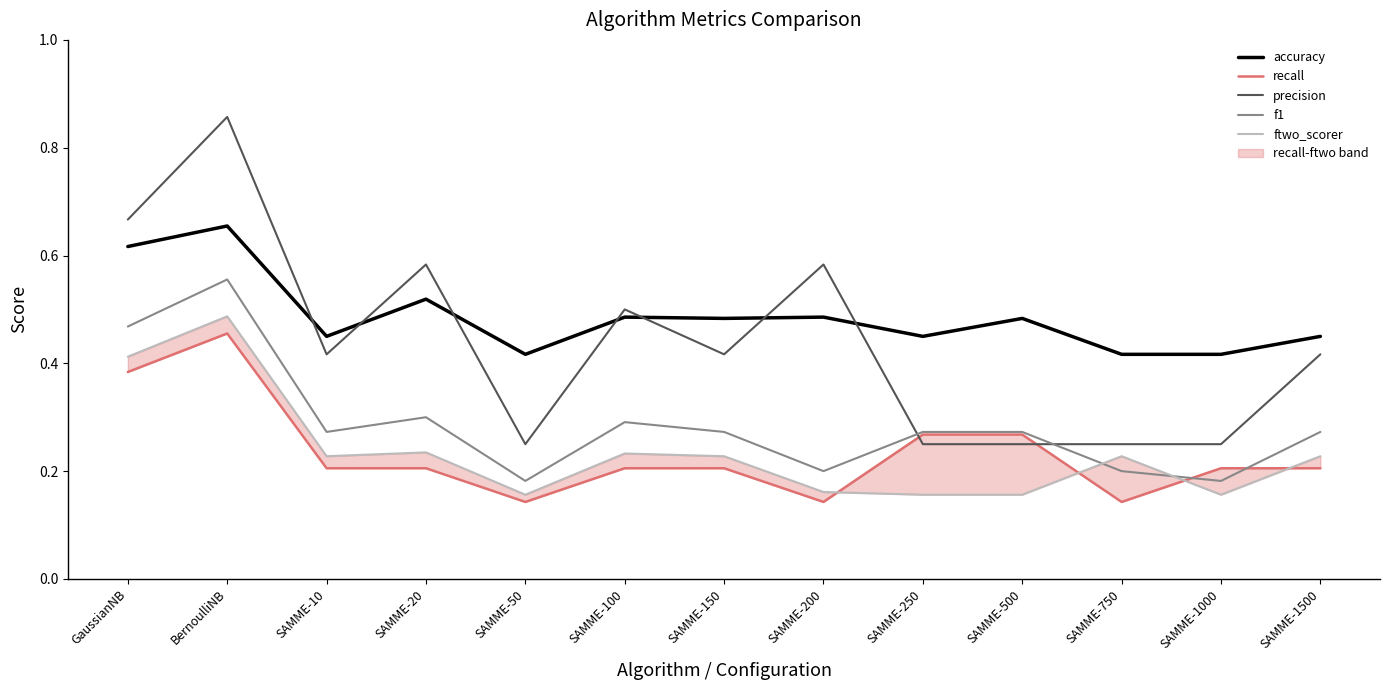

Count the ftwo_scorer values in the range 0 to 1.

13